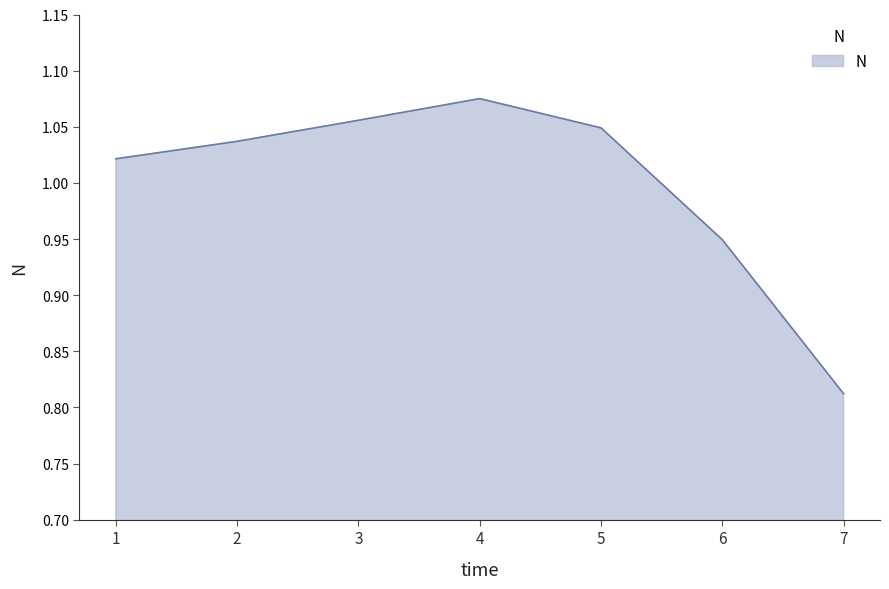

Count the number of values greater than 1.

5